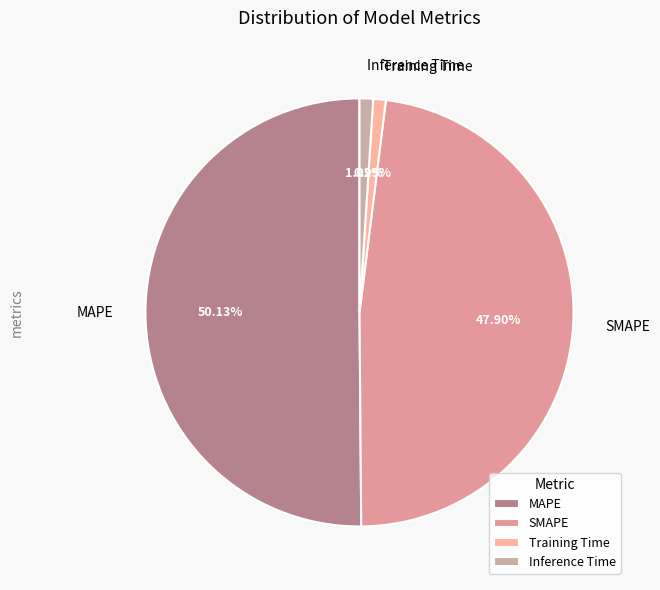

Is it true that MAPE is 59% of the pie?

False